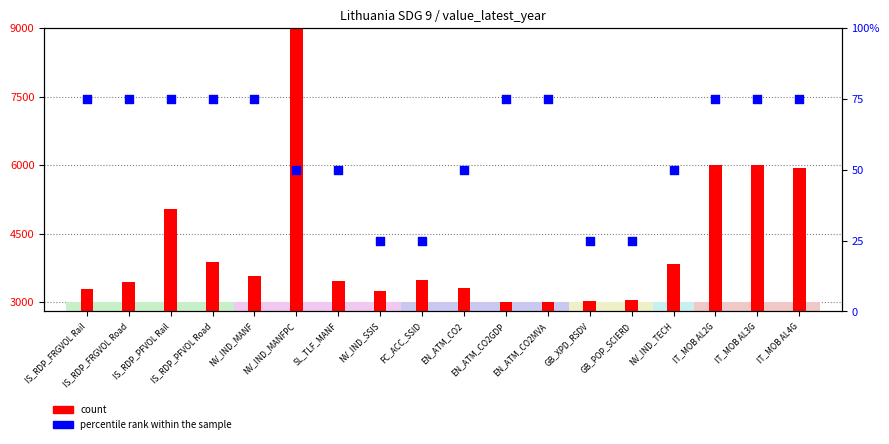

Which series has the widest spread of Y values?

count